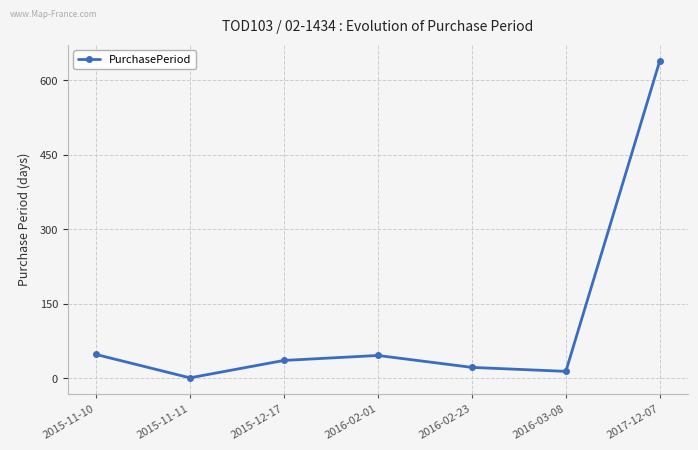

What is the maximum value shown in the chart?

639